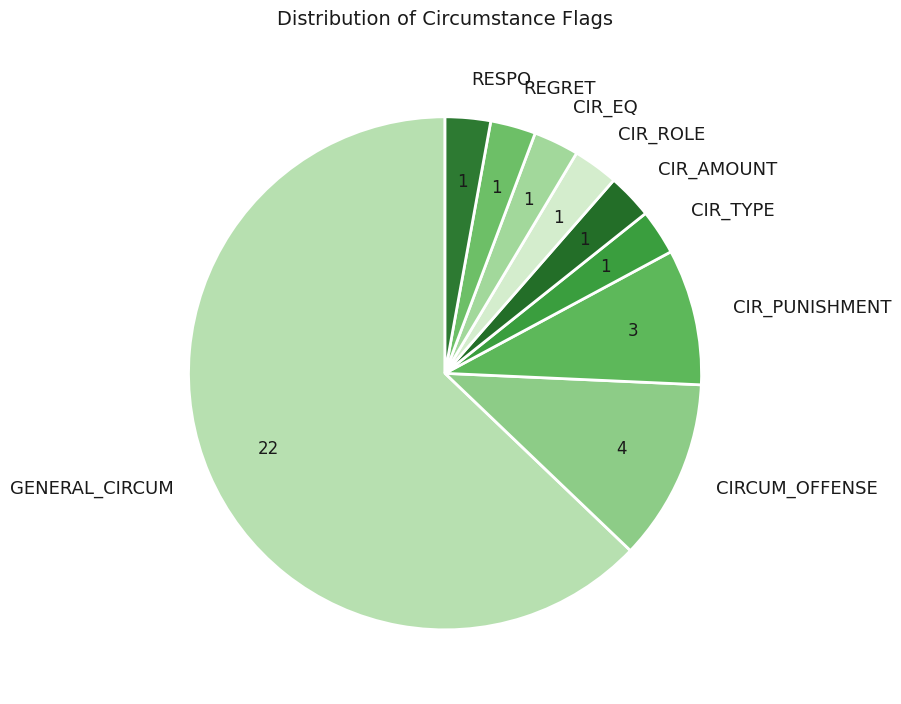

Do RESPO and CIR_ROLE together represent more than half of the pie?

No